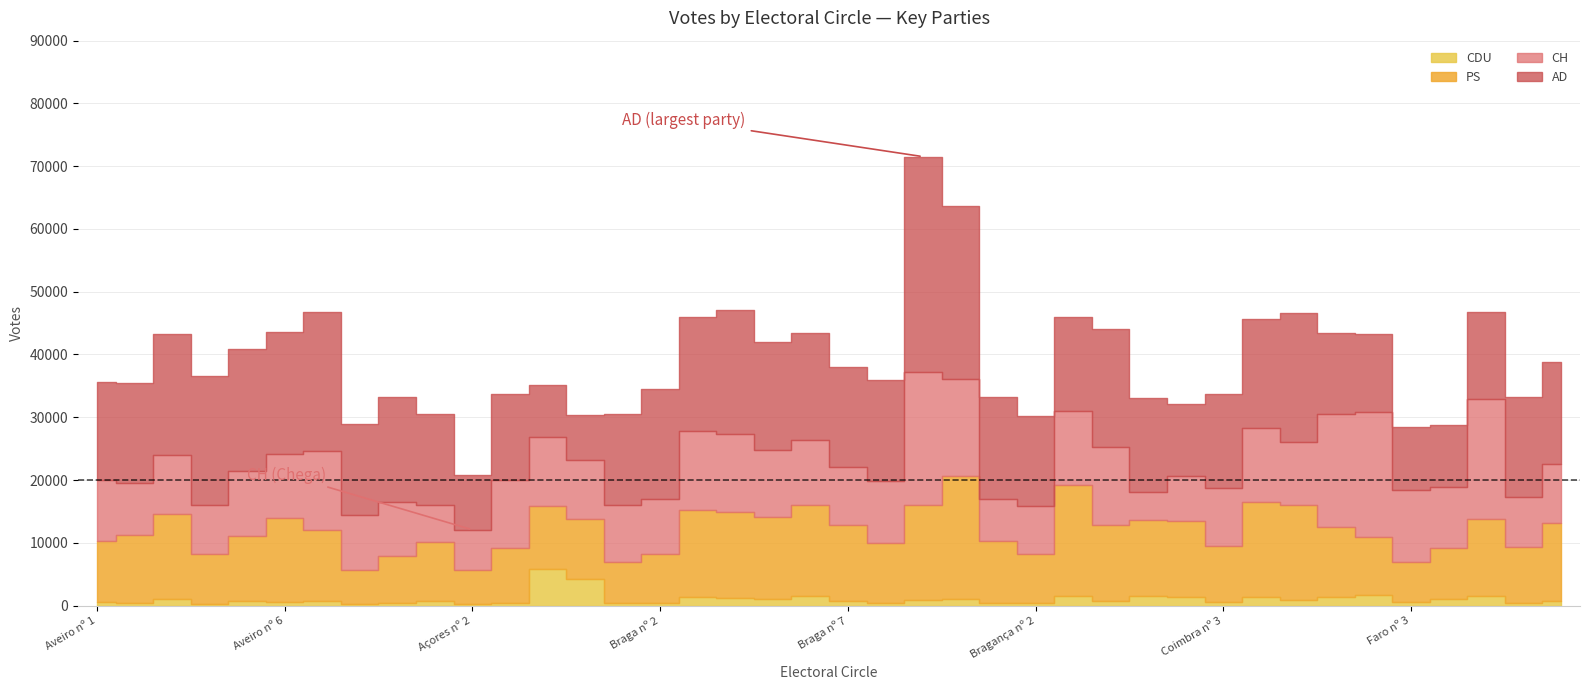

Rank the series at Coimbra nº 4 from highest to lowest value.

AD, PS, CH, CDU